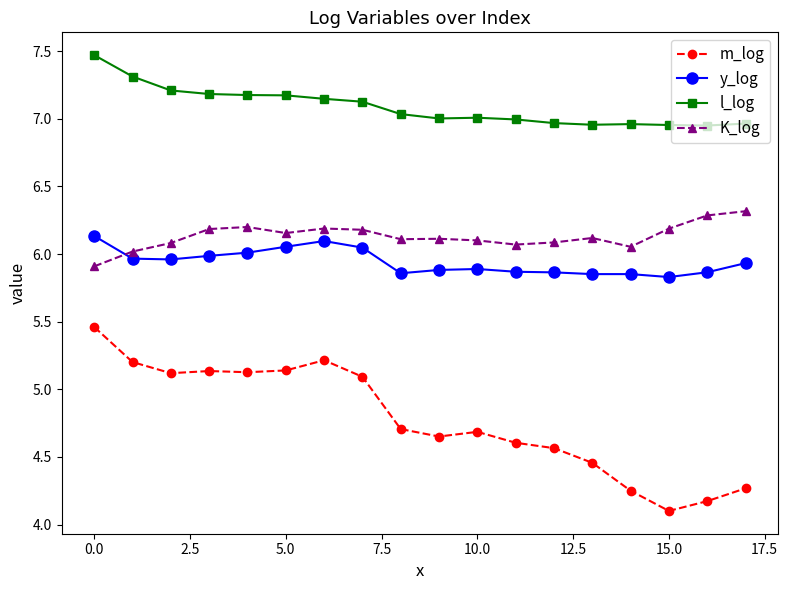

Which series has the largest total across all categories?

l_log